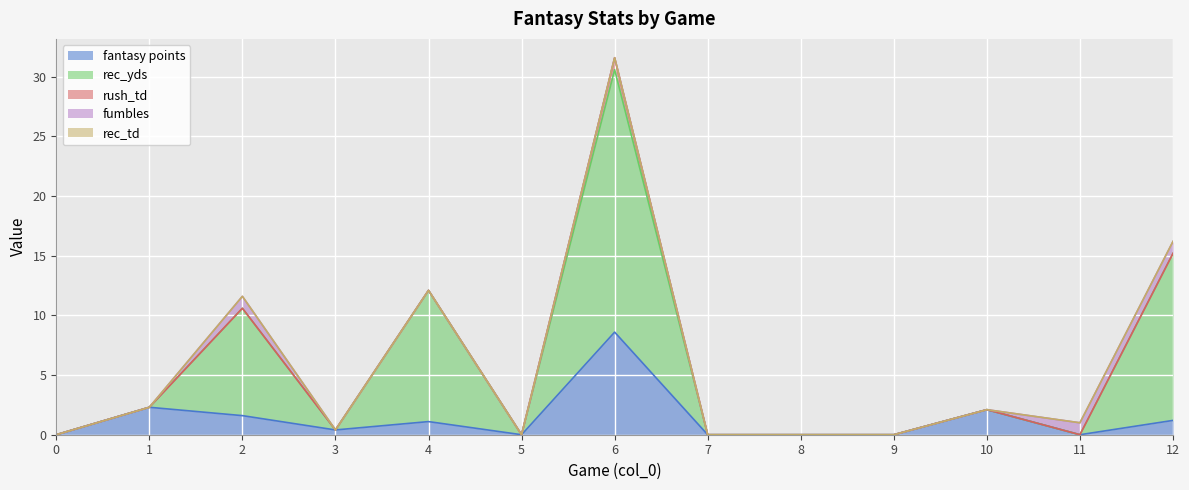

What is the value of the fumbles point at the 12th from the left?

1.0